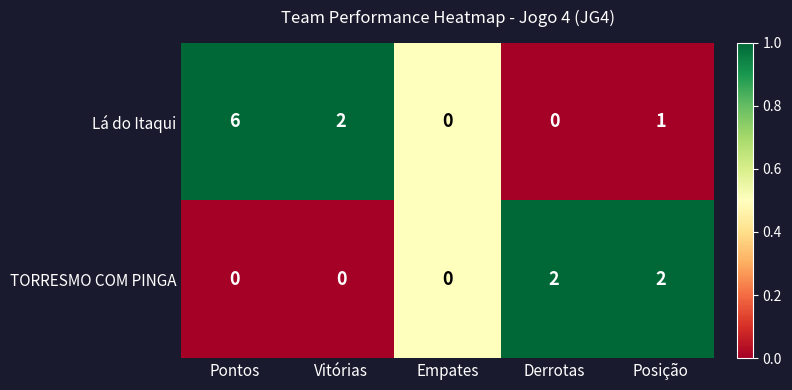

At which category is the sum across all series the highest?

Pontos